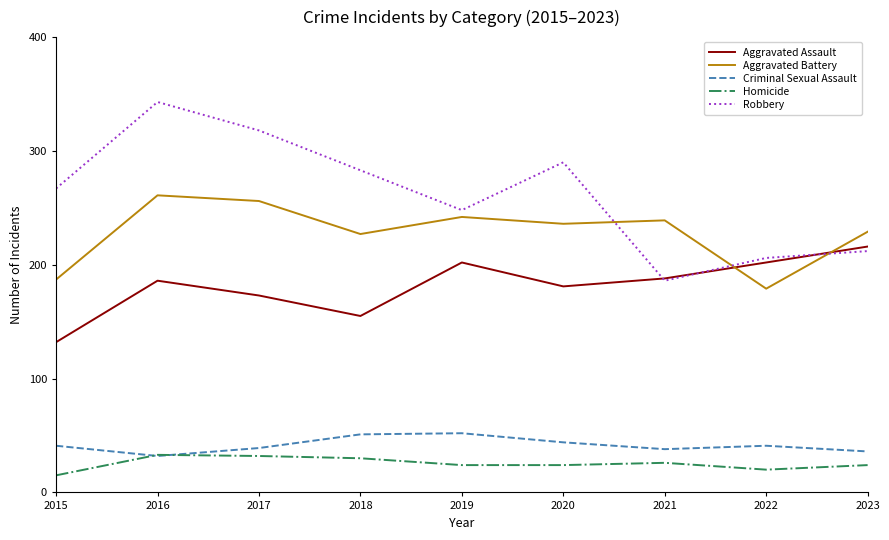

At which label does Aggravated Assault reach its peak?

2023